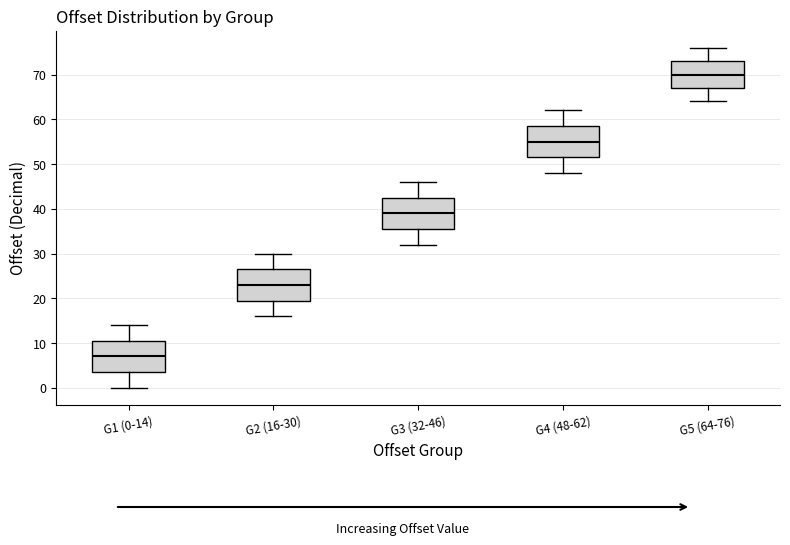

Where does the upper whisker of the box for G3 (32-46) end on the y-axis? The values are not printed on the chart, so give them approximately, as read against the axis.

46